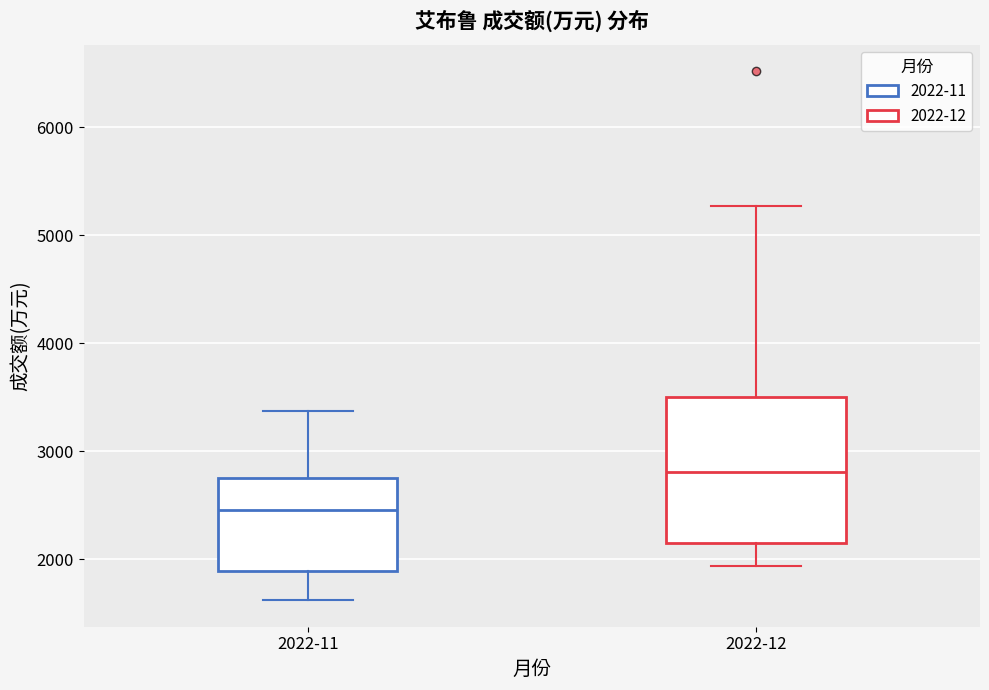

Where does the median line of the box for 2022-12 sit on the y-axis? The values are not printed on the chart, so give them approximately, as read against the axis.

2800